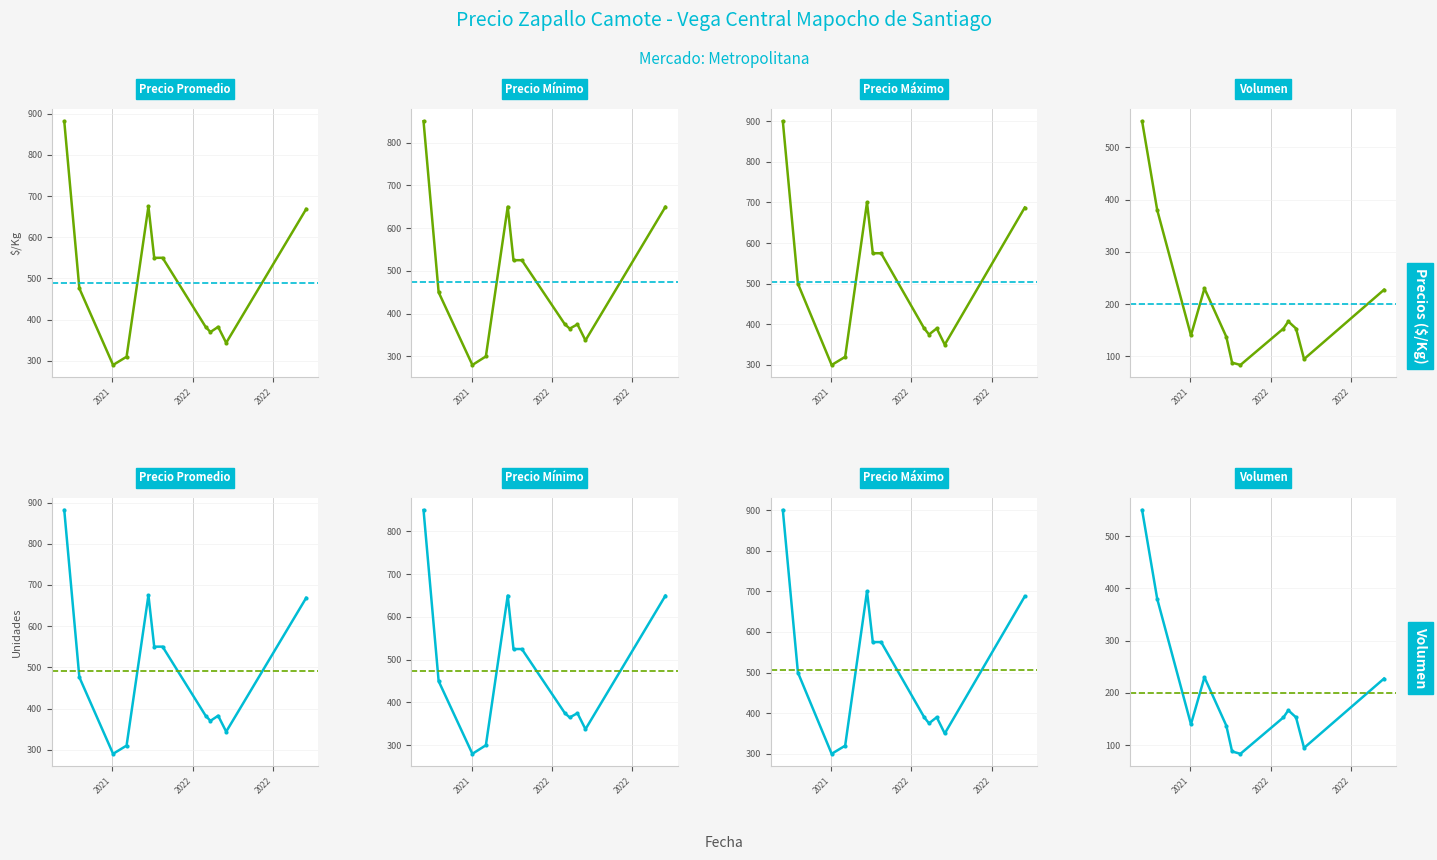

What is the spread (max minus min) of values at 2022-04-22?

220